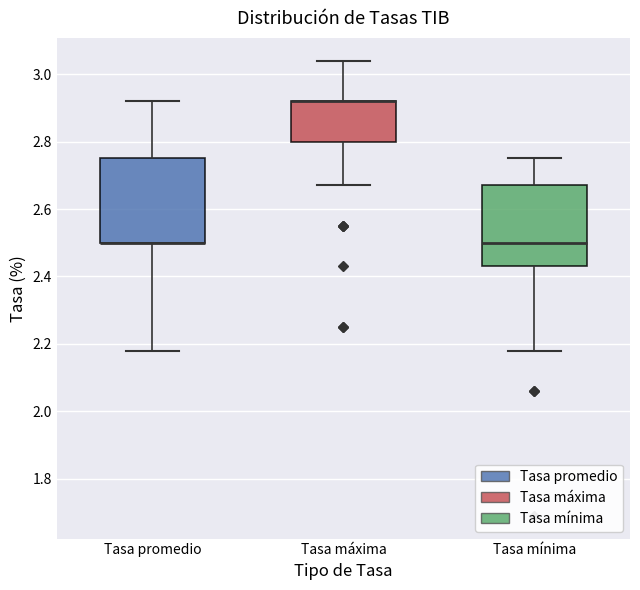

Where is the upper edge of the box for Tasa máxima on the y-axis? The values are not printed on the chart, so give them approximately, as read against the axis.

2.92